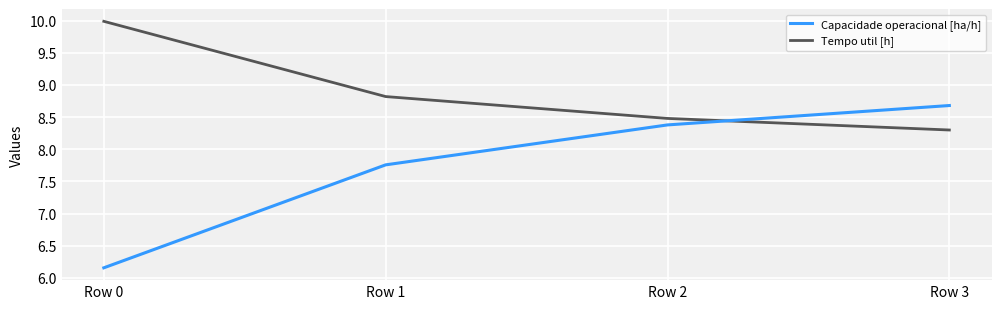

What is the spread (max minus min) of values at Row 0?

3.8